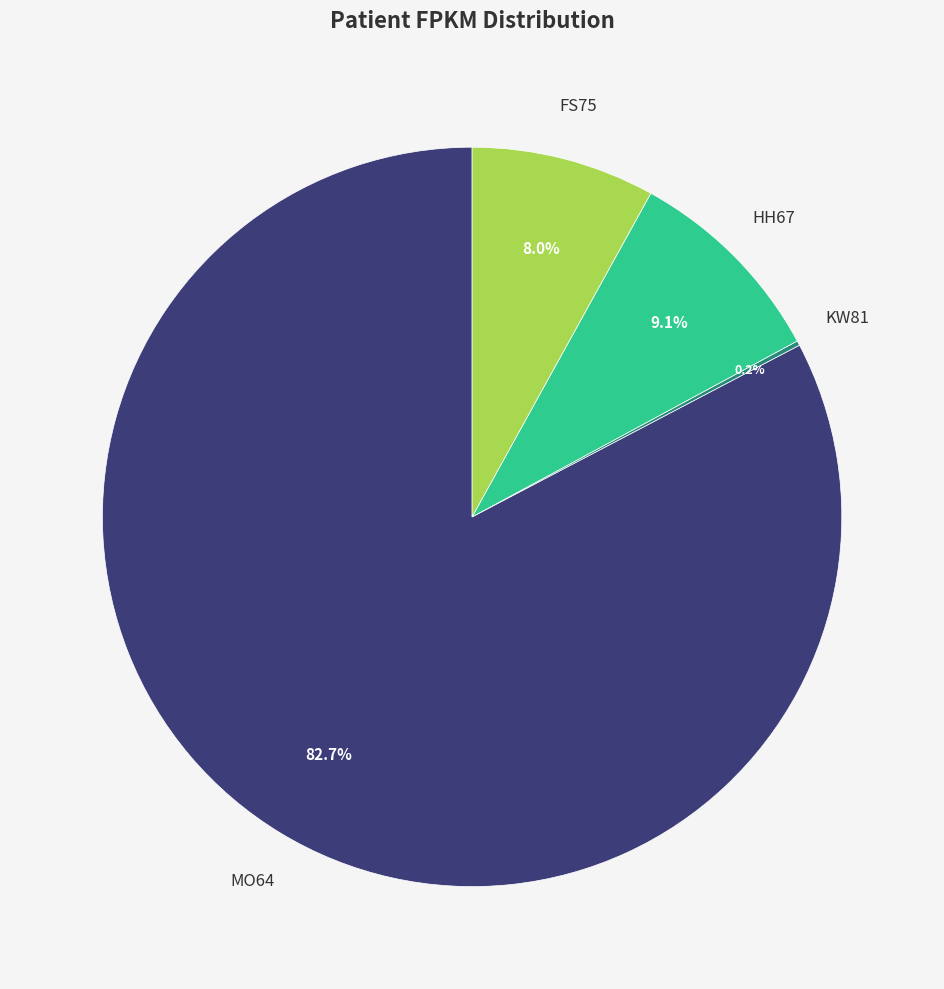

How many segments does this pie chart have?

4